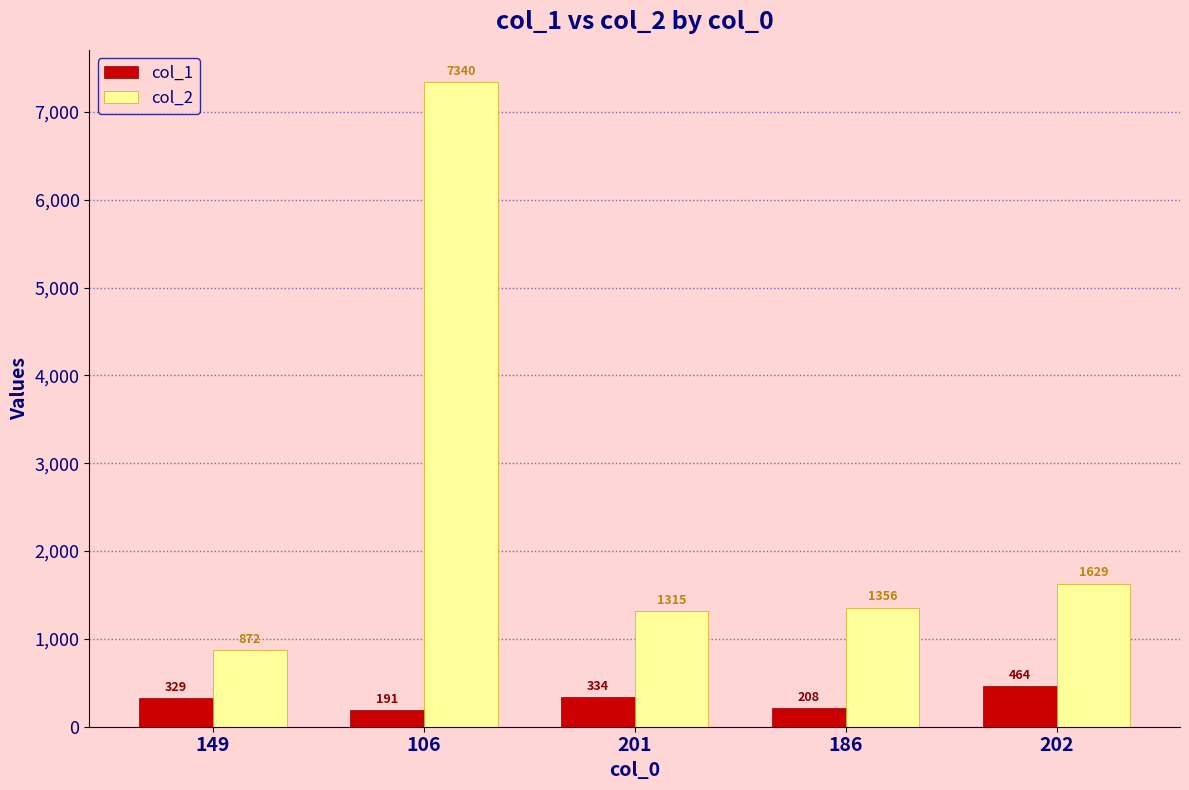

Are the bars horizontal?

No